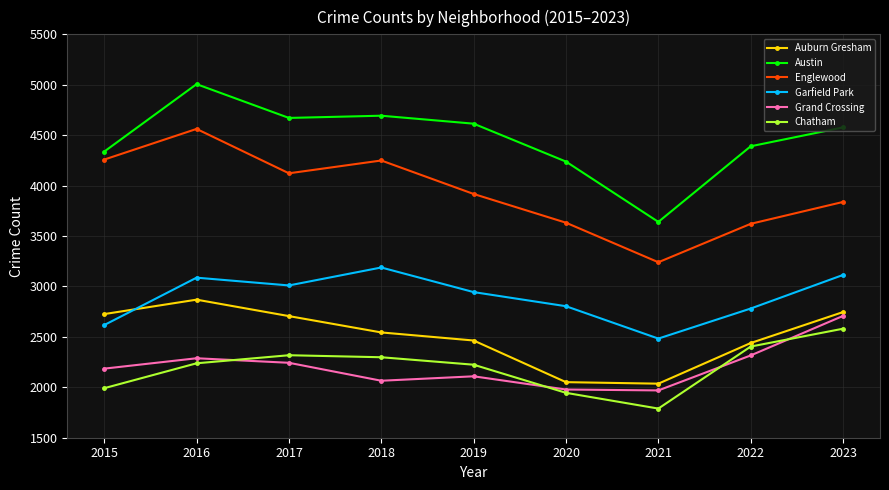

In Austin, how many points are higher than both neighbors (excluding endpoints)?

2